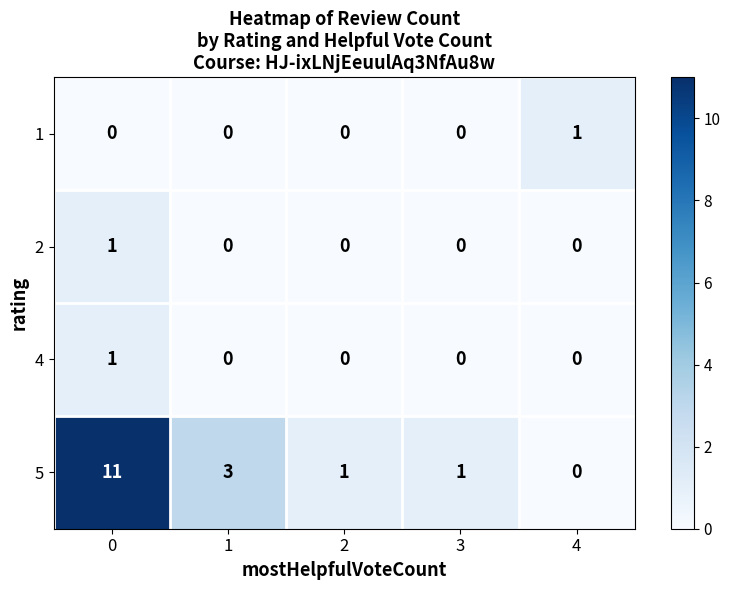

Which series has the largest total across all categories?

5